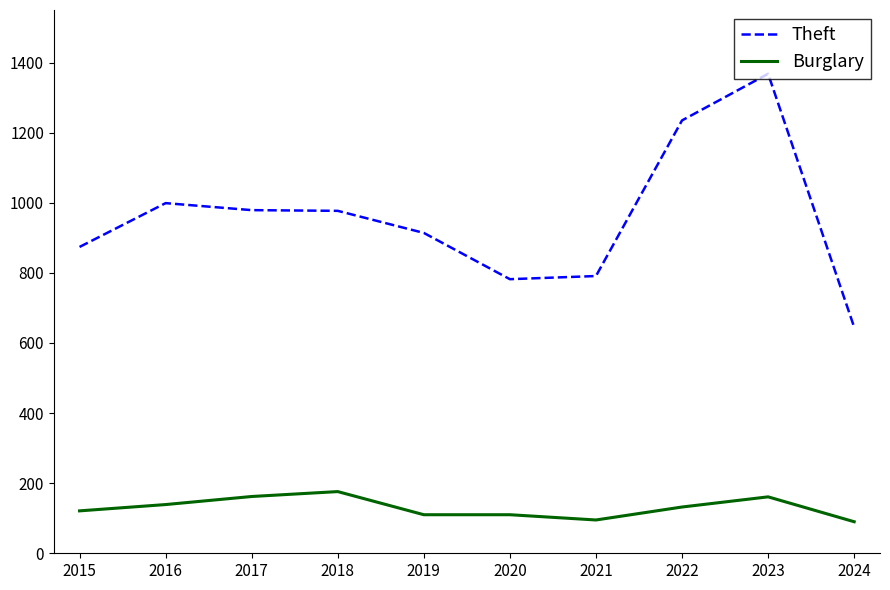

What is the difference between the maximum and minimum values in the Burglary series?

86